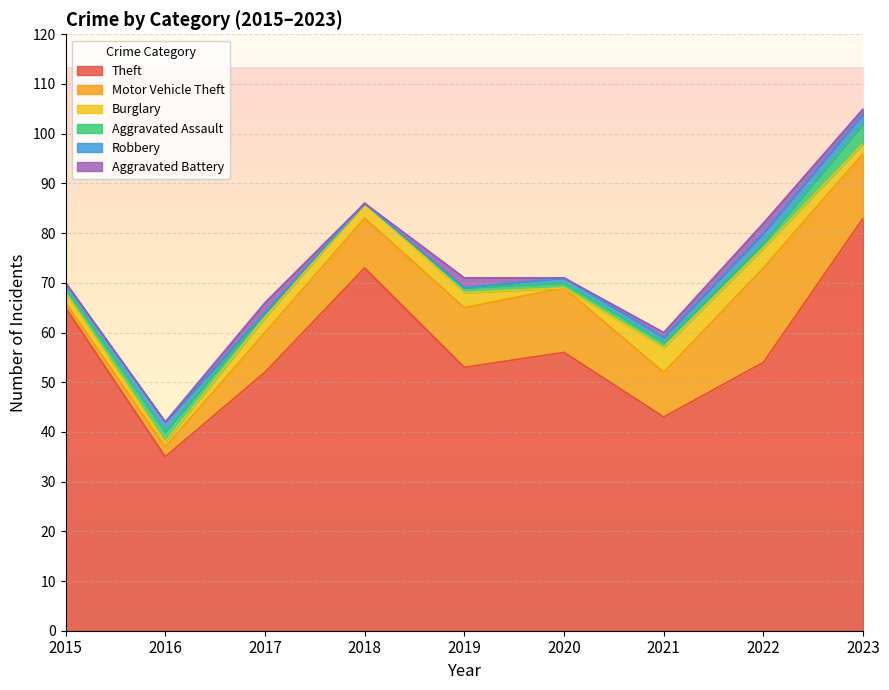

How many values in Aggravated Assault are above zero?

8